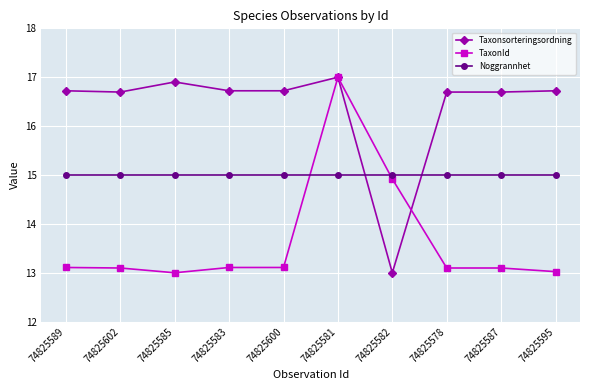

Reading left to right, what are all the values shown in this chart?

Taxonsorteringsordning: 16.7	16.7	16.9	16.7	16.7	17.0	13.0	16.7	16.7	16.7
TaxonId: 13.1	13.1	13.0	13.1	13.1	17.0	14.9	13.1	13.1	13.0
Noggrannhet: 15.0	15.0	15.0	15.0	15.0	15.0	15.0	15.0	15.0	15.0